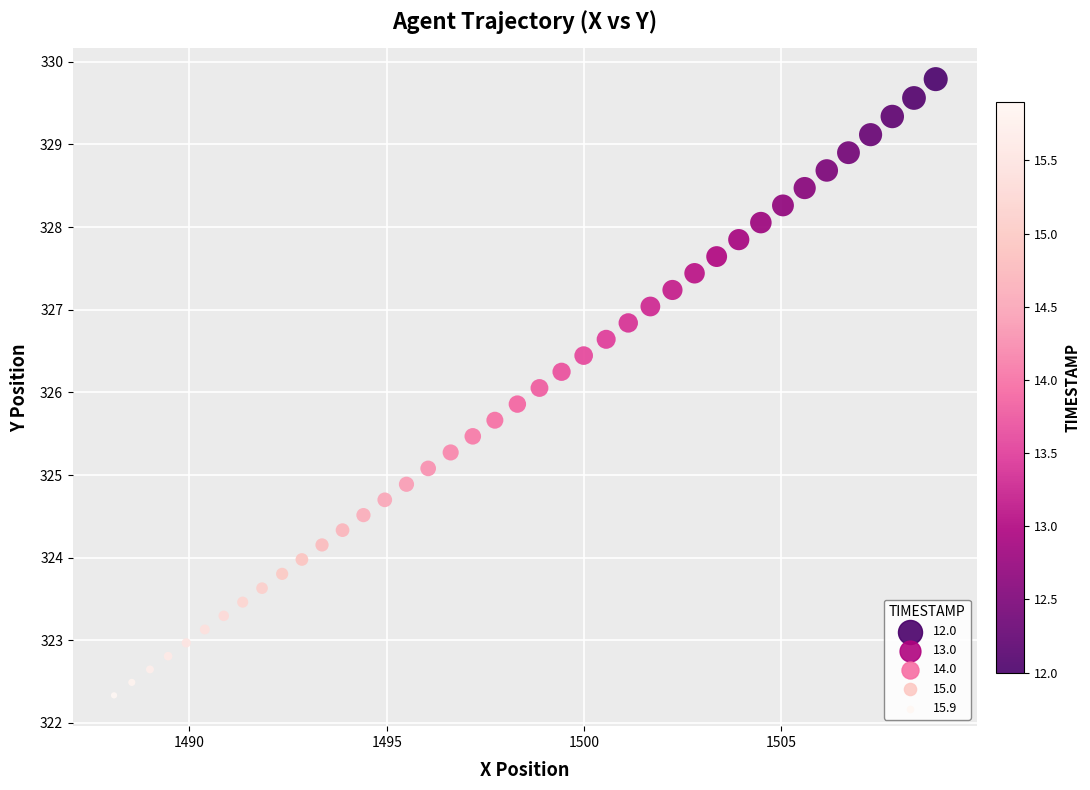

What is the range of X values (max minus min)?

20.8